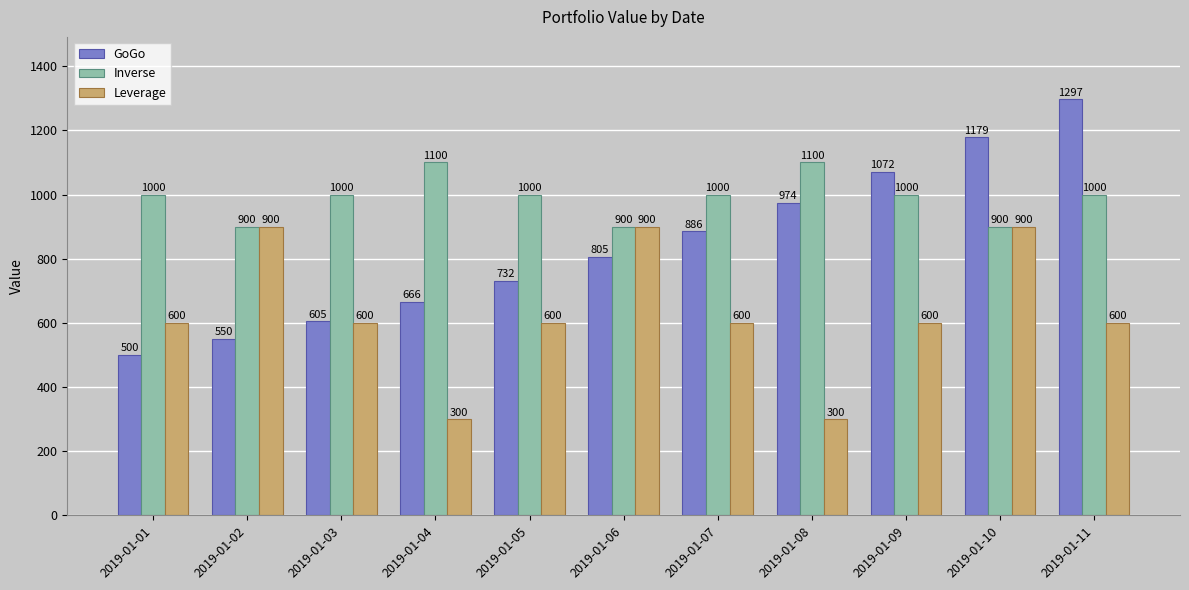

Which series changed the most between 2019-01-06 and 2019-01-08?

Leverage